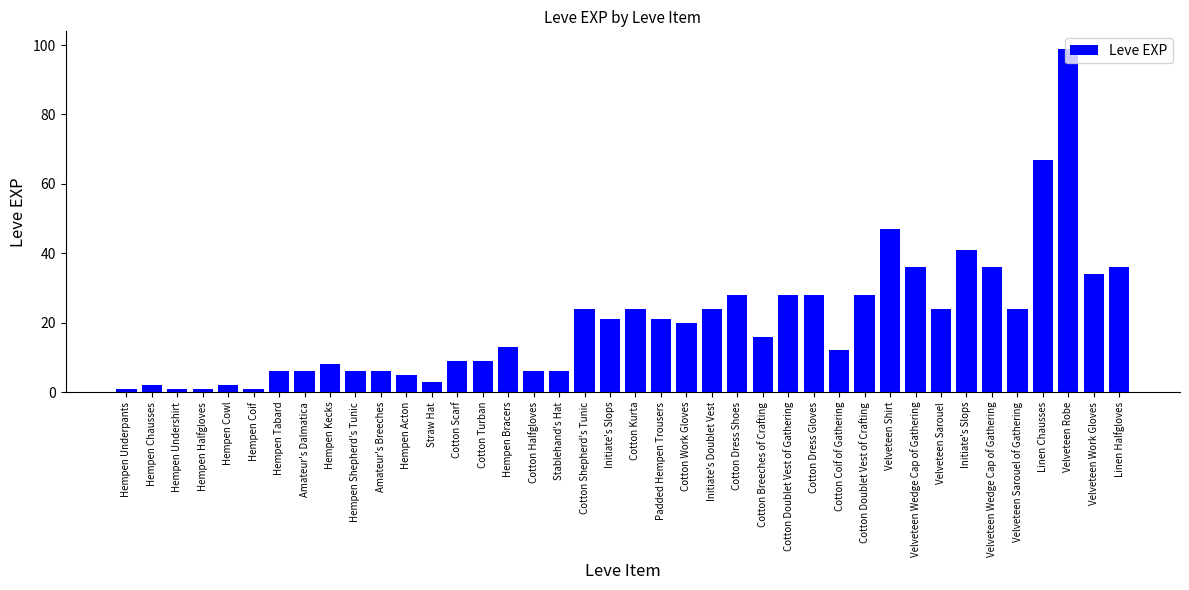

What is the smallest value displayed?

1